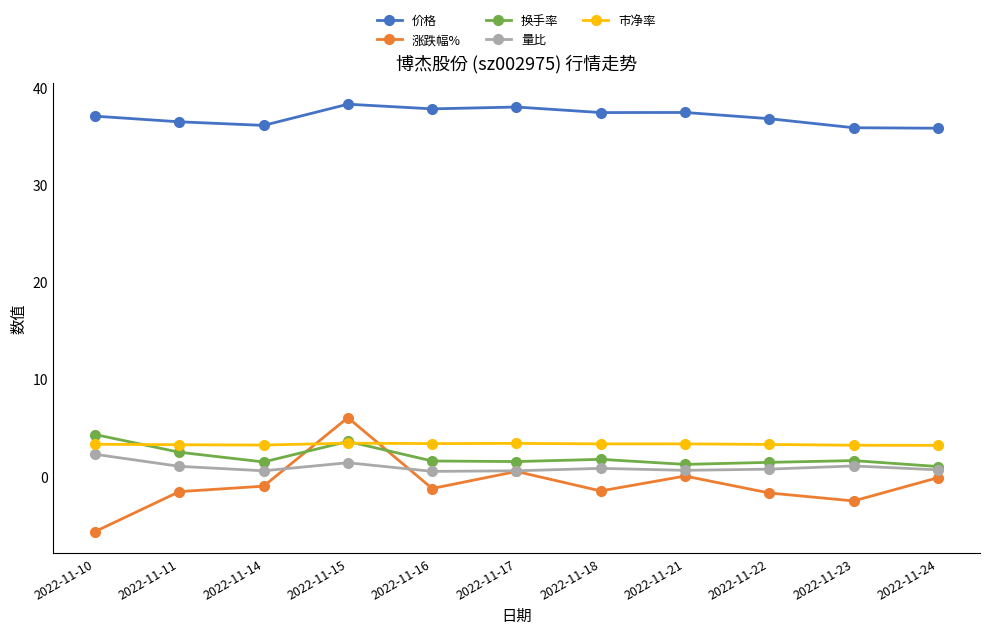

At which category does 换手率 reach its first local valley?

2022-11-14